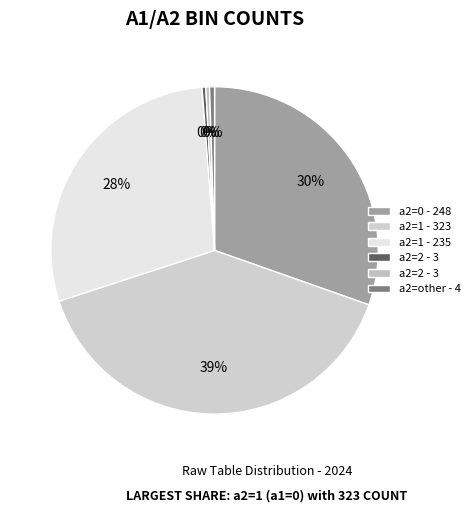

Which category has the smallest portion of the pie?

a2=2 (a1=0)